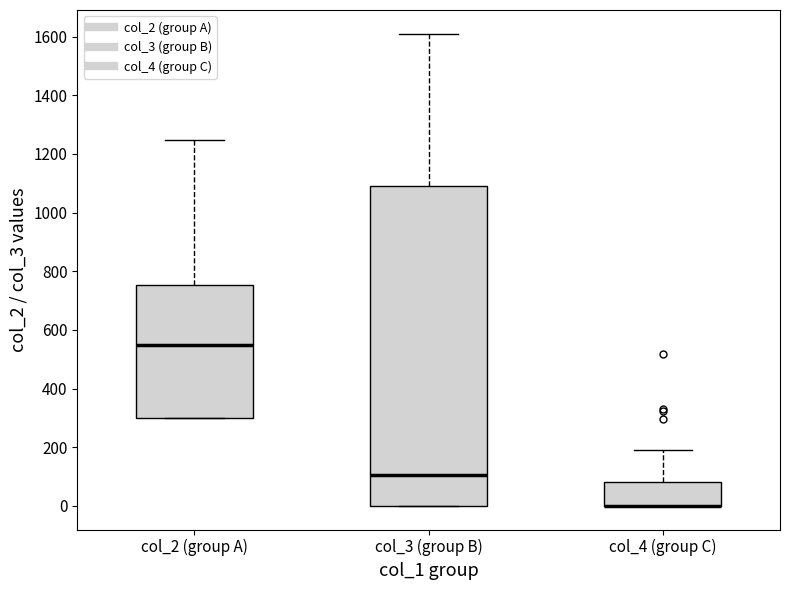

Reading left to right, read every box against the y-axis: the position of its median line, the range the box covers, and the ends of its whiskers. The values are not printed on the chart, so give them approximately, as read against the axis.

col_2 (group A): median 540, box 300 to 760, whiskers 300 to 1240
col_3 (group B): median 100, box 0 to 1100, whiskers 0 to 1620
col_4 (group C): median 0 (drawn on the box's lower edge), box 0 to 80, whiskers 0 to 200